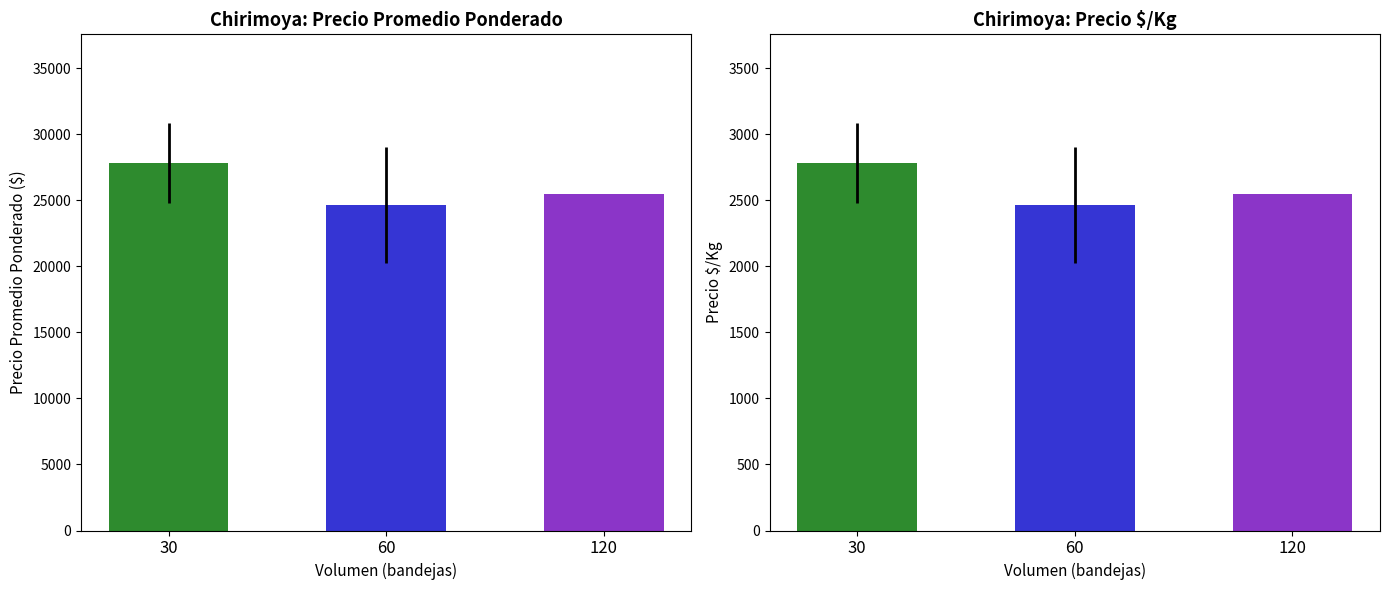

What is the sum of the Precio promedio ponderado values at 60 and 30?

52476.2